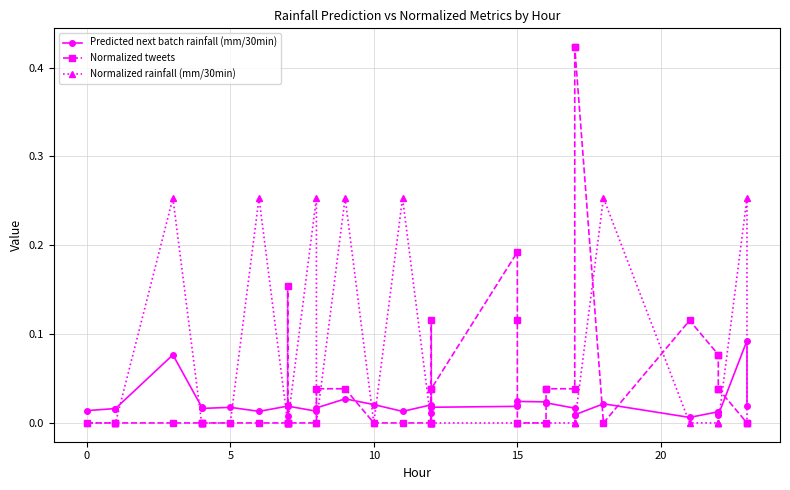

Rank the series by their maximum value, from lowest to highest.

Predicted next batch rainfall (mm/30min), Normalized rainfall (mm/30min), Normalized tweets